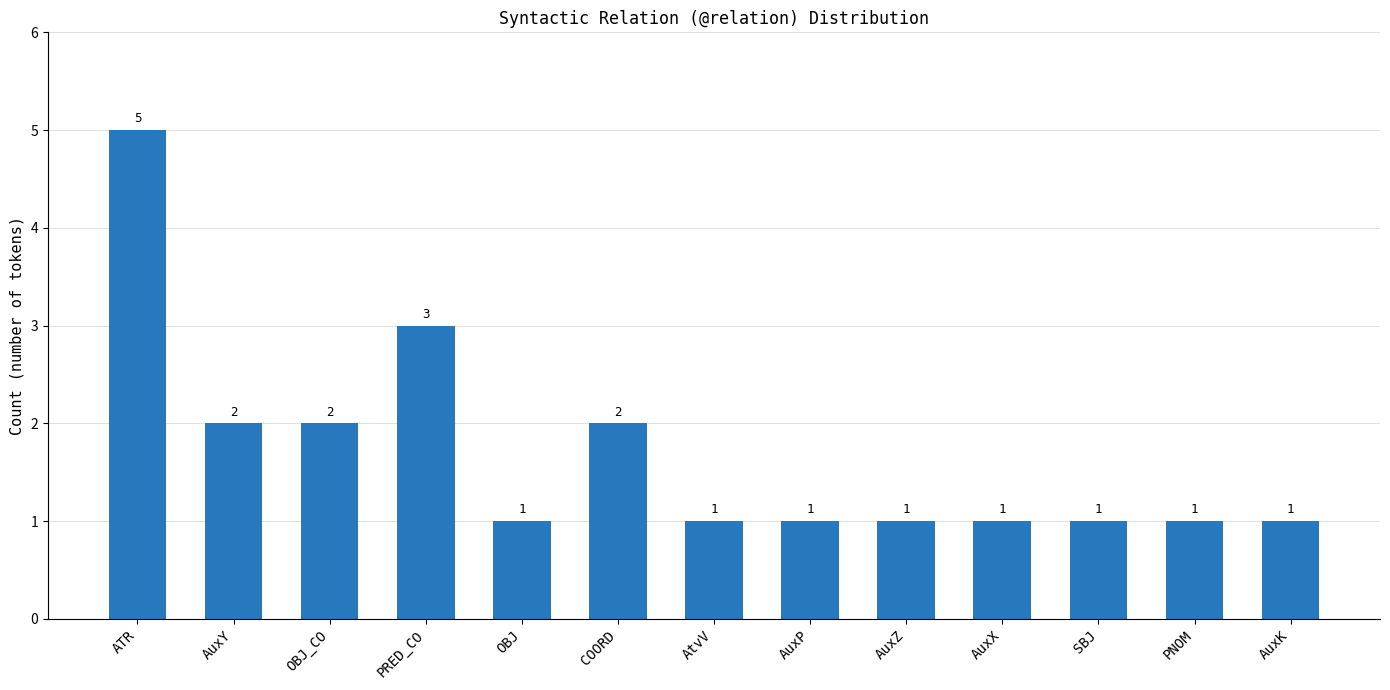

What is the approximate value at PRED_CO?

3